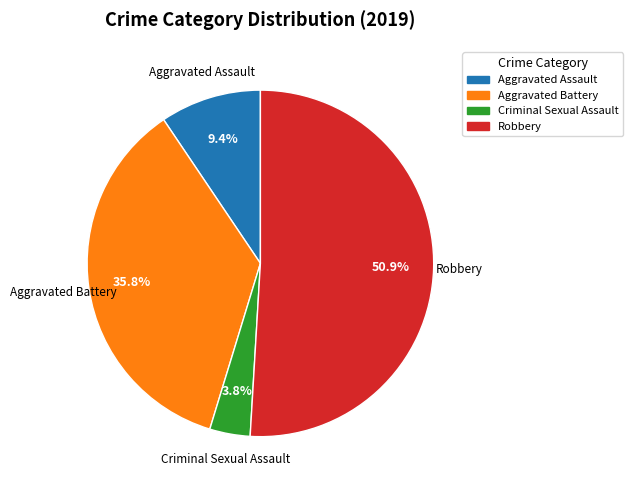

Does Aggravated Assault represent more than half of the total?

No